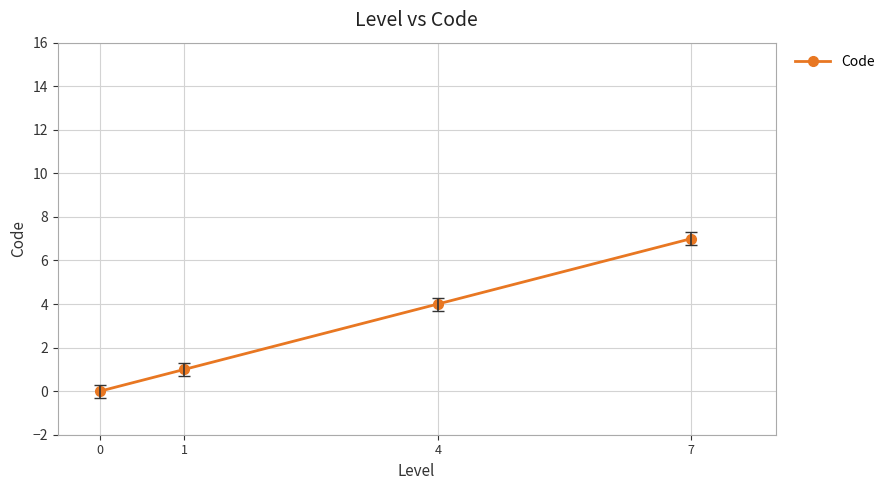

What is the sum of all values?

12